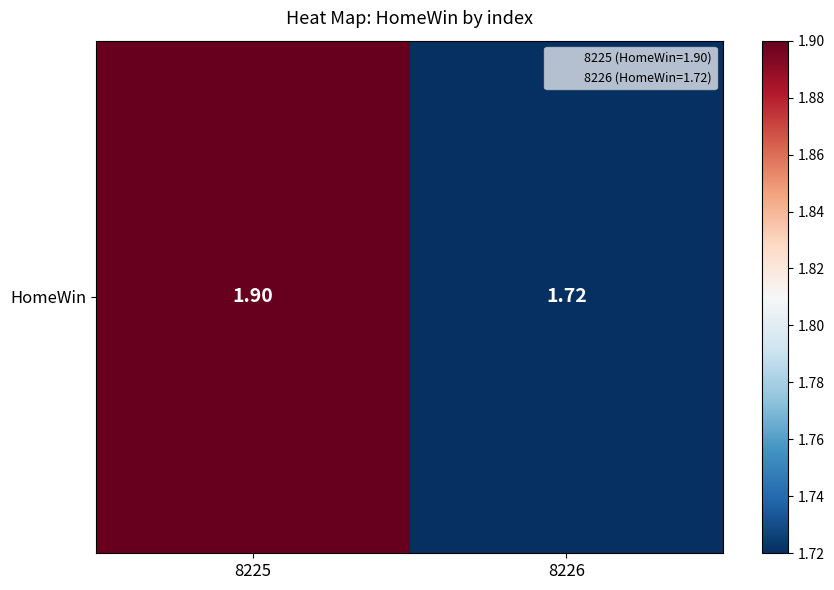

Rank the categories by value from lowest to highest.

8226, 8225